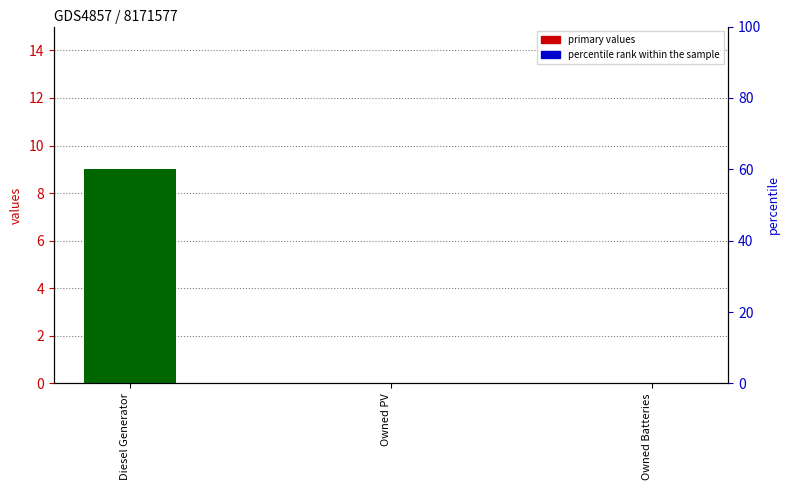

Rank the series at Diesel Generator from highest to lowest value.

col_11, col_4, col_9, col_14, col_2, col_12